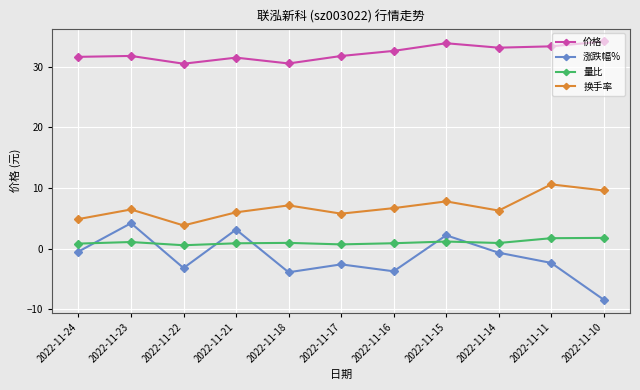

How many values in 涨跌幅% are below zero?

8